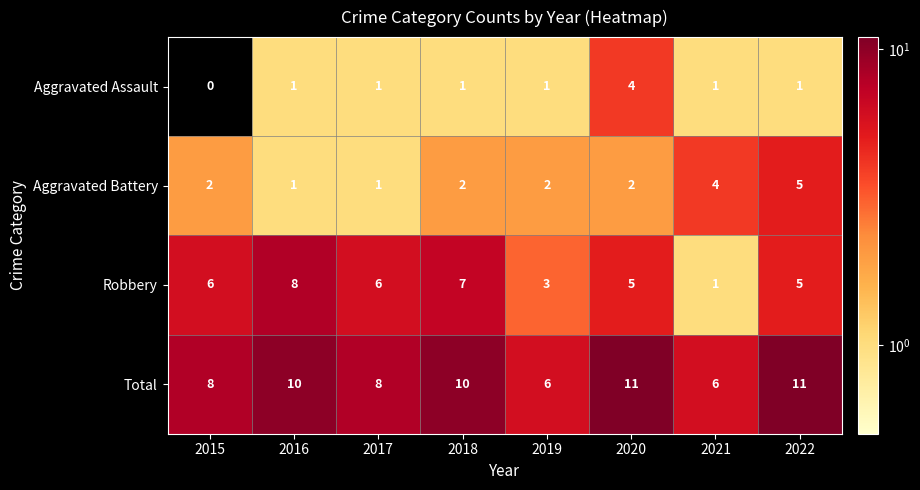

Count the Total values in the range 8 to 11.

6